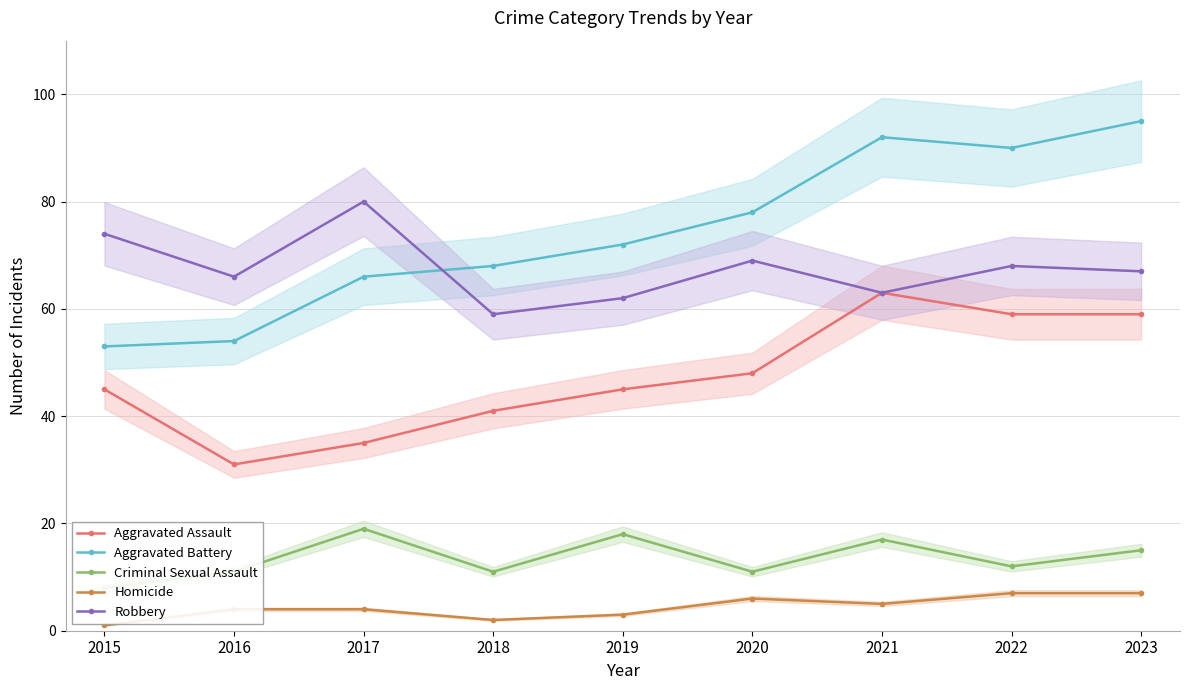

What is the minimum value for Robbery?

59